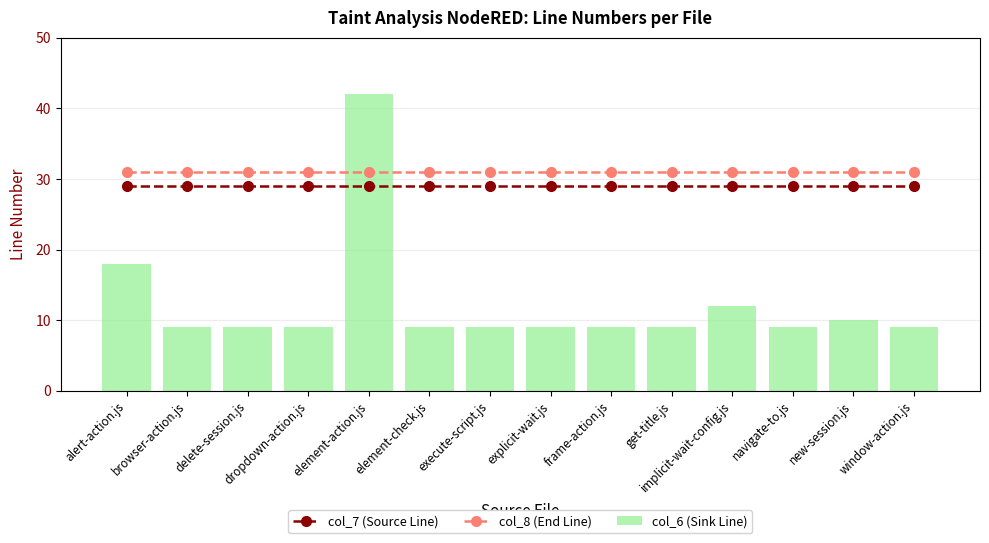

At which label is col_7 (Source Line) closest to 29?

alert-action.js